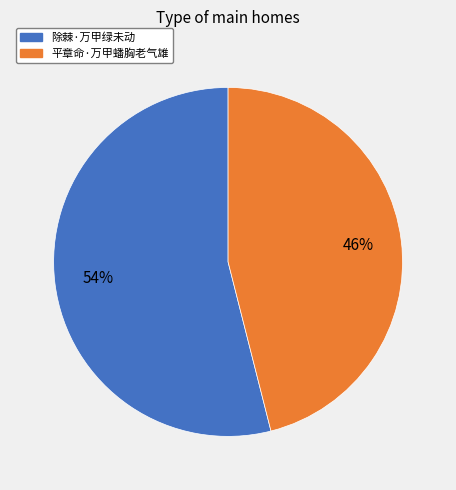

Which has a higher value, 平章命·万甲蟠胸老气雄 or 除棘·万甲绿未动?

除棘·万甲绿未动